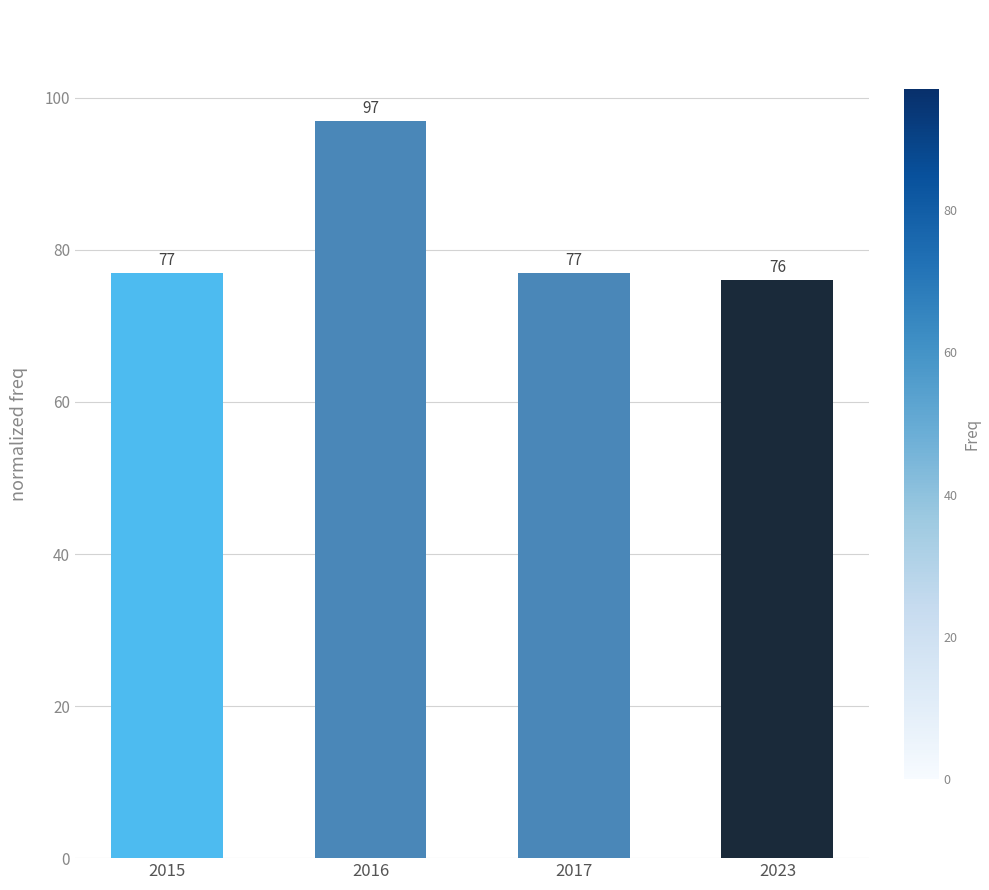

Is it true that the value at 2015 is 77?

True